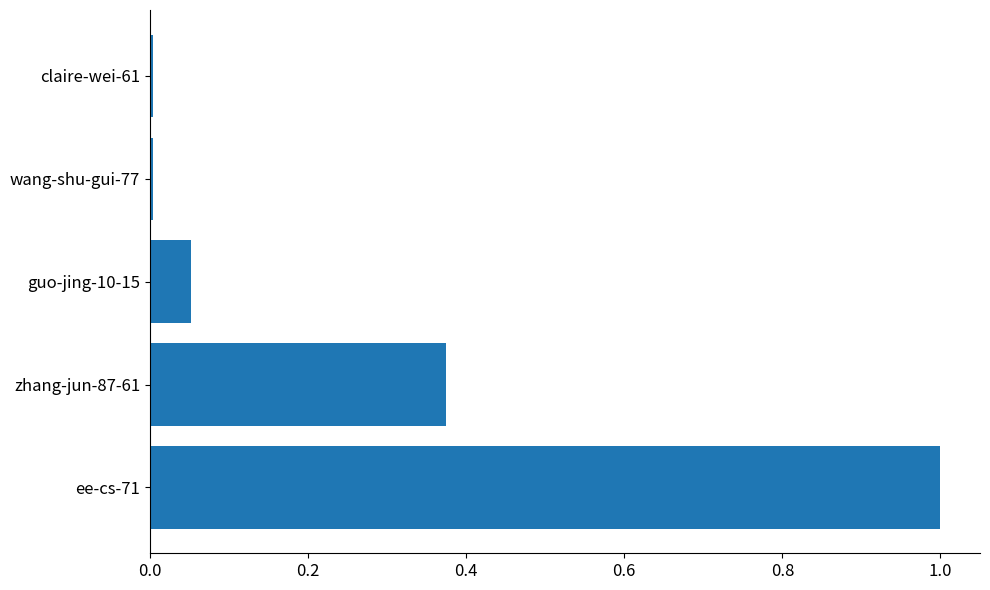

What is the sum of the values at zhang-jun-87-61 and ee-cs-71?

1.4